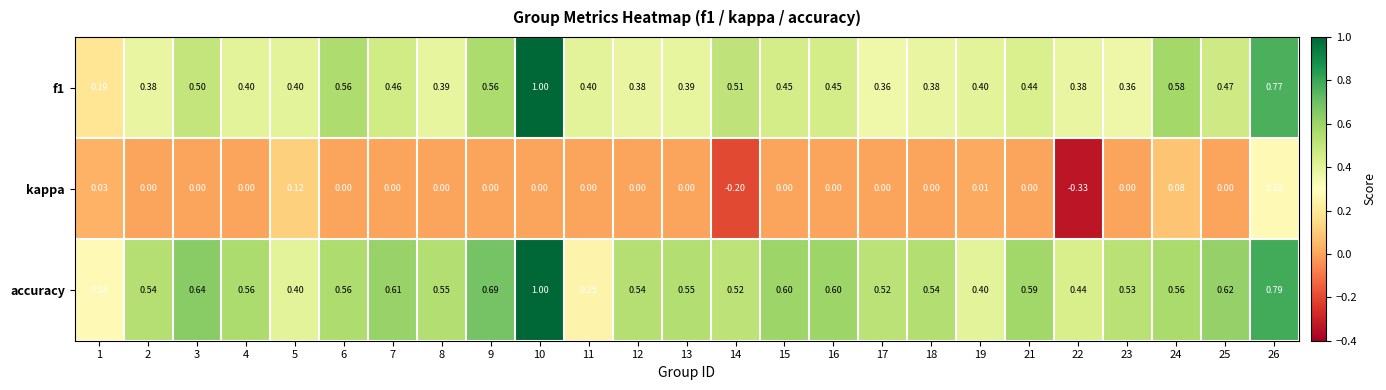

Which series changed the most between 9 and 11?

accuracy